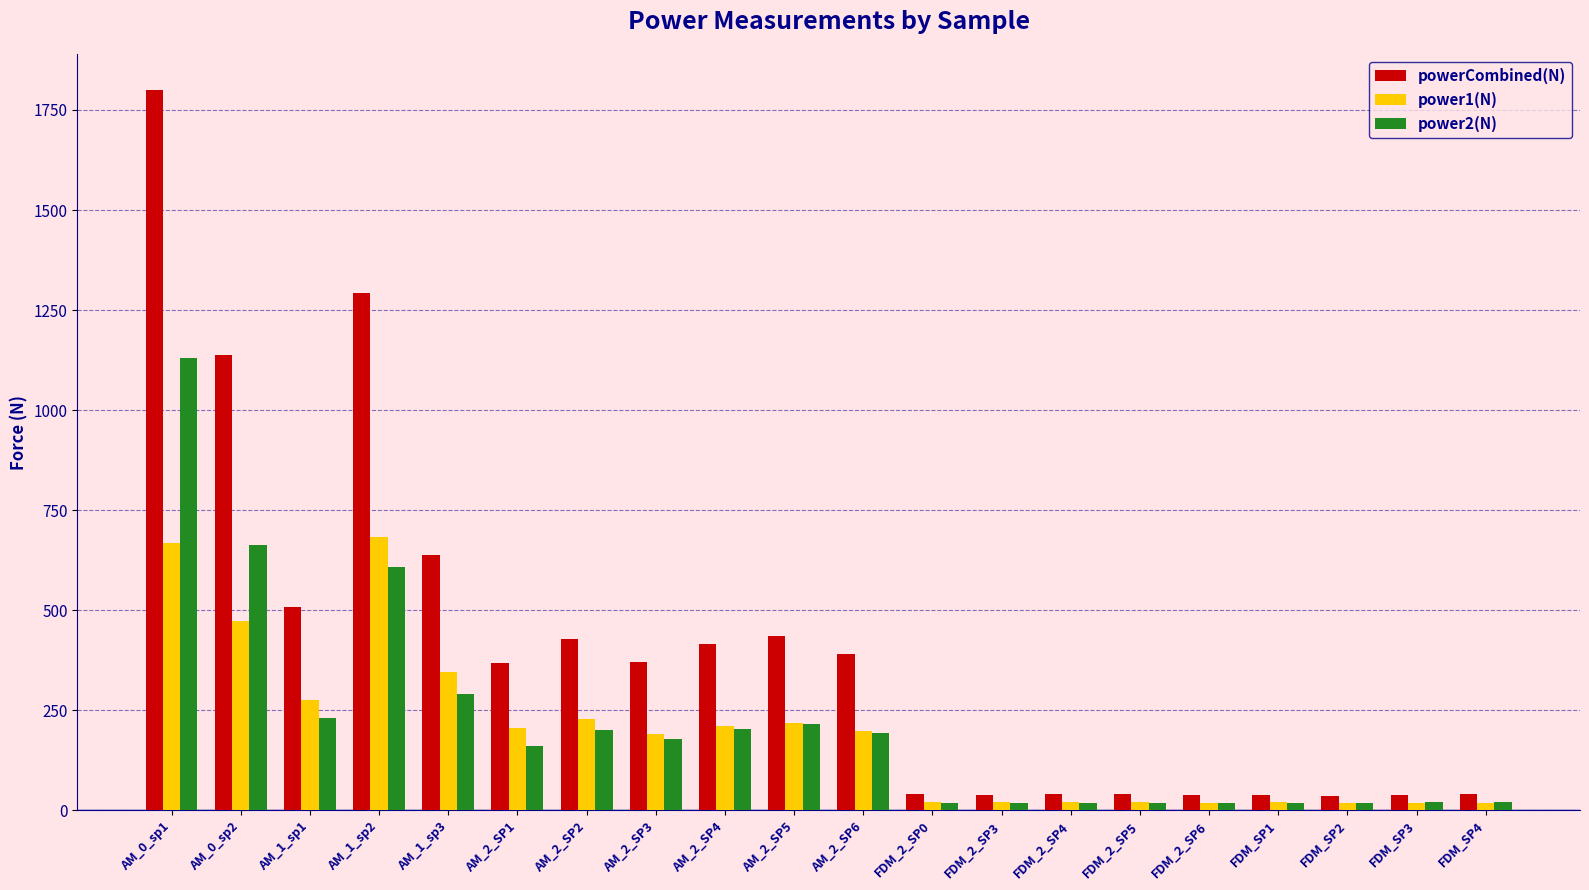

The value of power2(N) at AM_2_SP2 is 200.6. True or false?

True